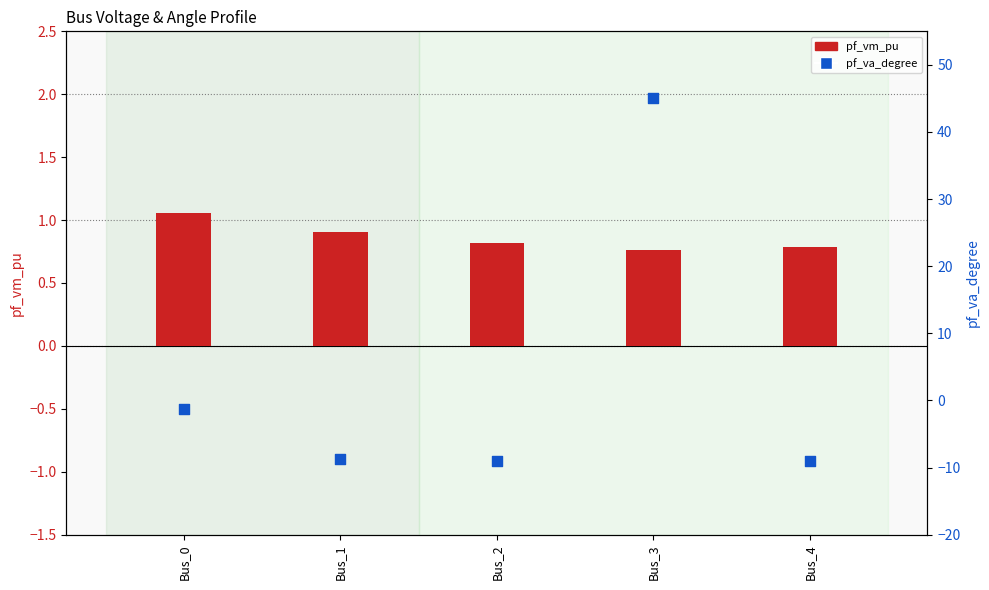

Which series reaches the minimum Y coordinate?

pf_va_degree